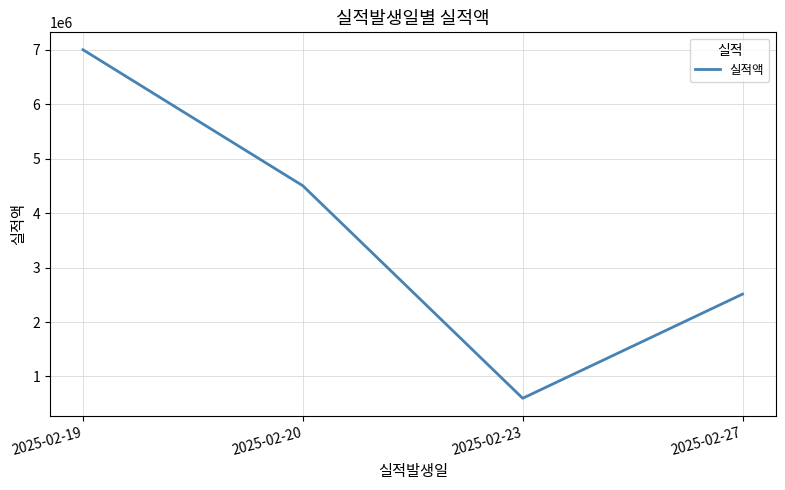

The chart shows a value of 7000000 at 2025-02-19. True or false?

True